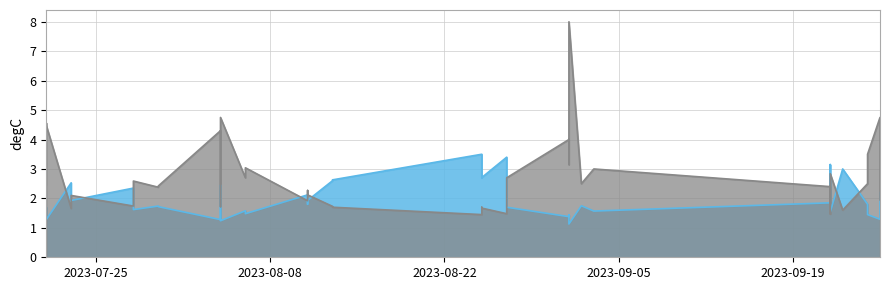

How many interior local valleys does the Odd_Corners_A series have?

12